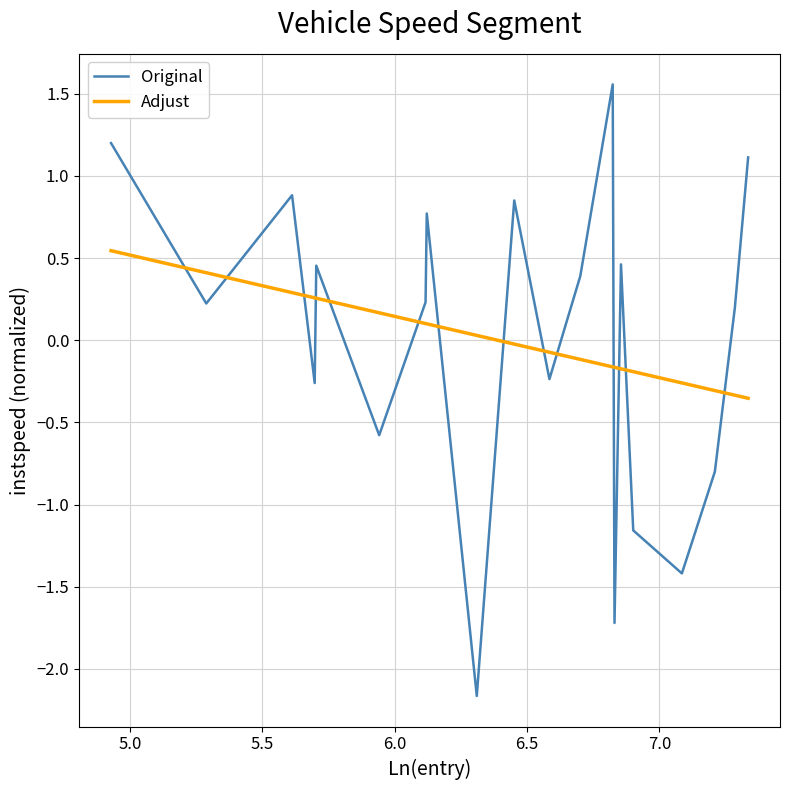

How many values are below 0?

8